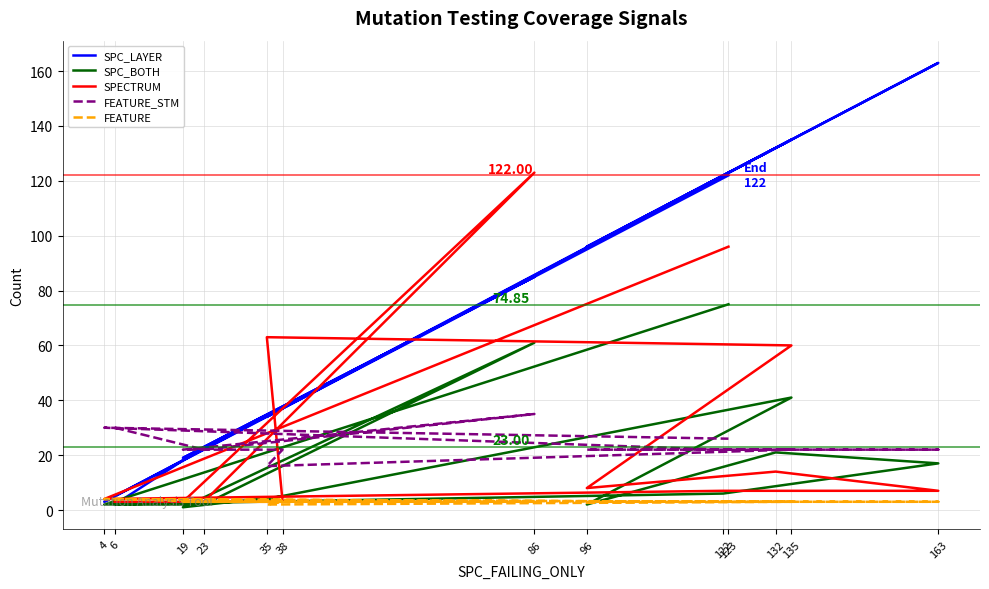

The SPC_LAYER series shows 36 at 23. True or false?

False